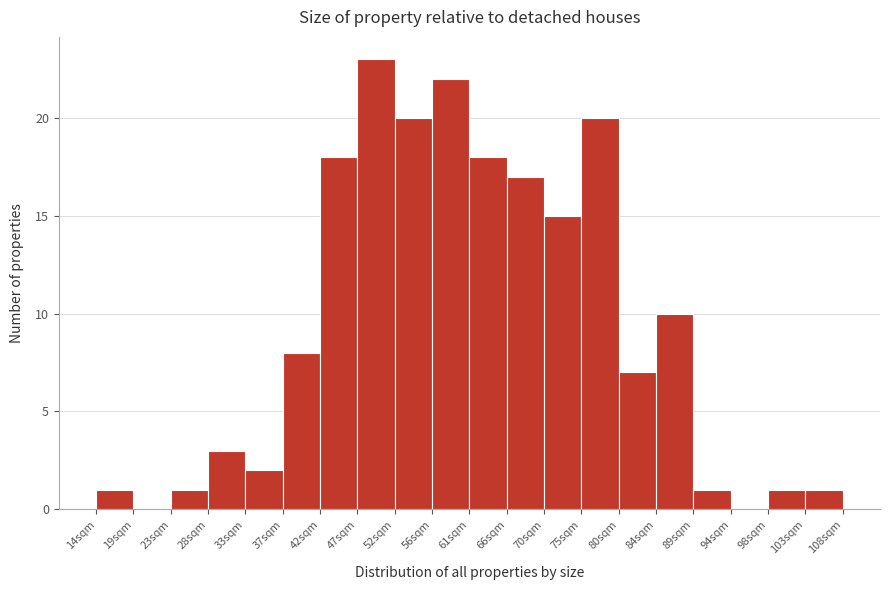

Reading left to right, list every bar in this chart as the range it spans on the x-axis followed by its height. Neither the bar edges nor the heights are printed on the chart, so give them approximately, as read against the axes.

14.0 to 18.5: 1
18.5 to 23.5: 0
23.5 to 28.0: 1
28.0 to 32.5: 3
32.5 to 37.5: 2
37.5 to 42.0: 8
42.0 to 47.0: 18
47.0 to 51.5: 23
51.5 to 56.0: 20
56.0 to 61.0: 22
61.0 to 65.5: 18
65.5 to 70.5: 17
70.5 to 75.0: 15
75.0 to 79.5: 20
79.5 to 84.5: 7
84.5 to 89.0: 10
89.0 to 94.0: 1
94.0 to 98.5: 0
98.5 to 103.0: 1
103.0 to 108.0: 1